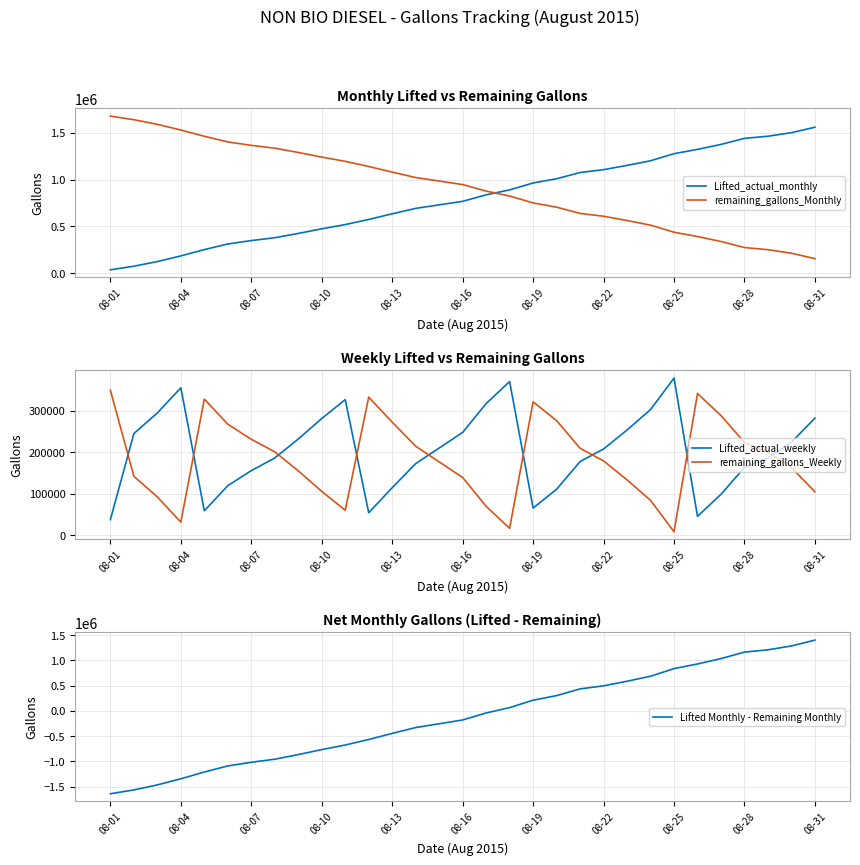

After their last crossing, which series has the higher values: Lifted_actual_weekly or remaining_gallons_Monthly?

Lifted_actual_weekly